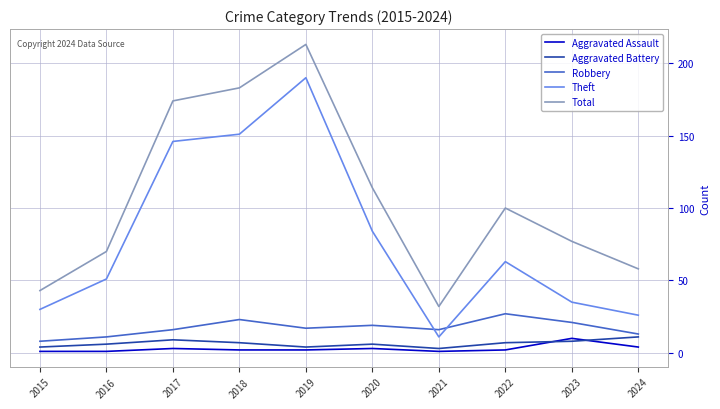

True or false: Aggravated Battery and Theft intersect in this chart.

False